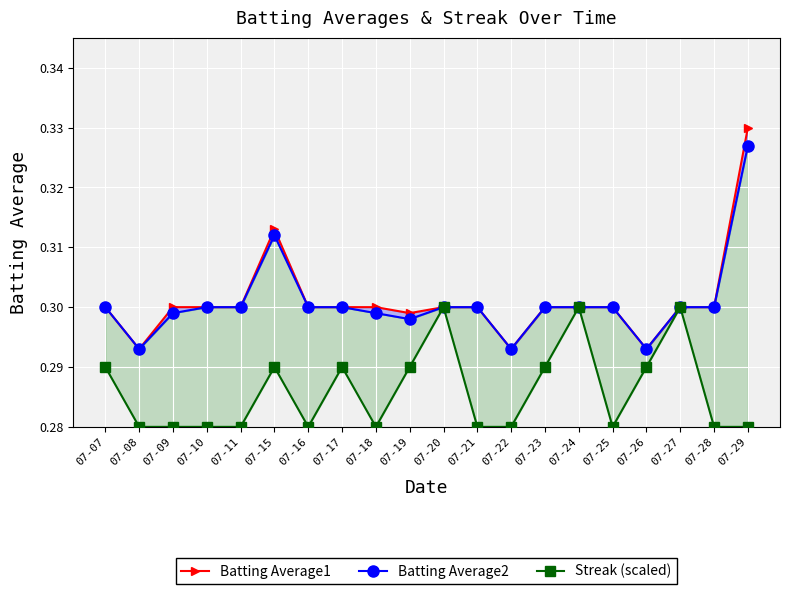

How many interior local peaks does the Batting Average2 series have?

1